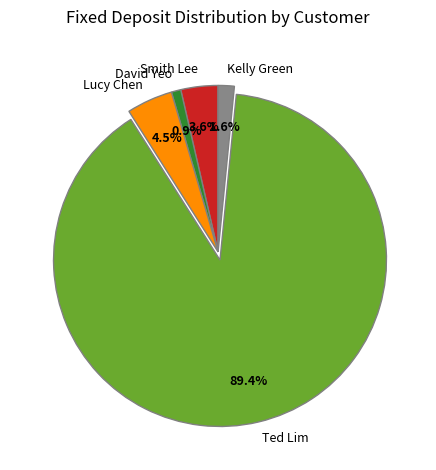

To the nearest percent, what portion does Kelly Green represent?

2%